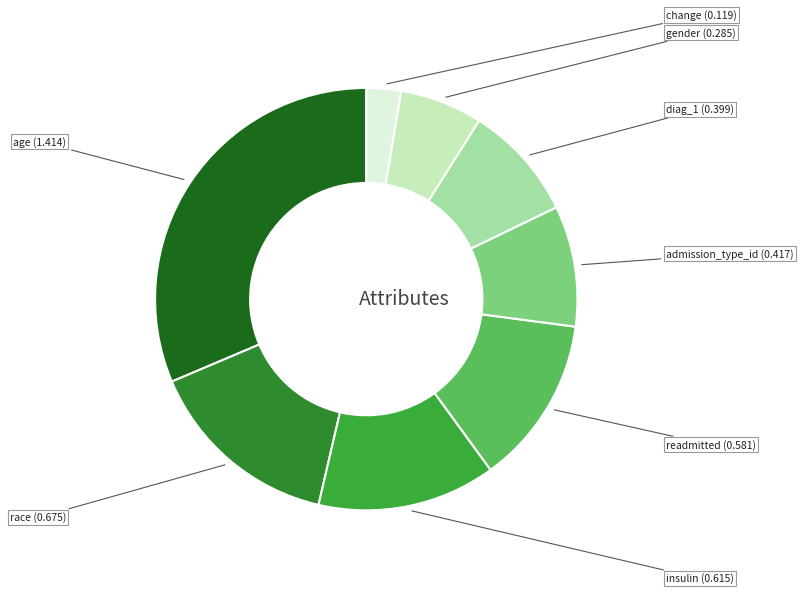

How many segments does this pie chart have?

8